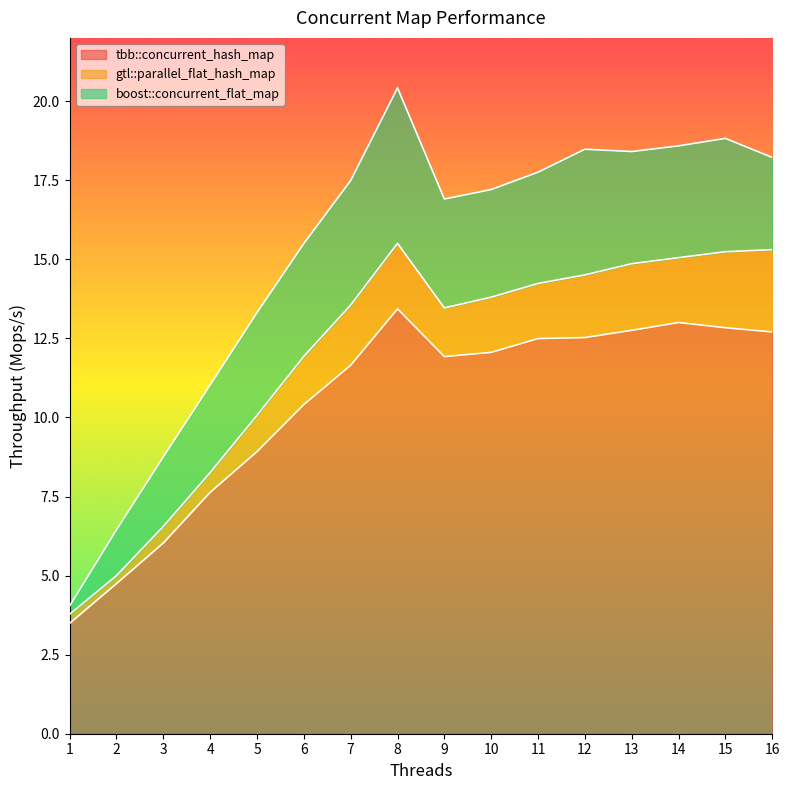

Reading left to right, list all the values displayed in this chart.

tbb::concurrent_hash_map: 1=3.5	2=4.7	3=6.0	4=7.6	5=8.9	6=10.4	7=11.6	8=13.4	9=11.9	10=12.1	11=12.5	12=12.5	13=12.8	14=13.0	15=12.8	16=12.7
gtl::parallel_flat_hash_map: 1=3.8	2=5.0	3=6.6	4=8.3	5=10.1	6=11.9	7=13.6	8=15.5	9=13.5	10=13.8	11=14.2	12=14.5	13=14.9	14=15.1	15=15.2	16=15.3
boost::concurrent_flat_map: 1=4.0	2=6.4	3=8.8	4=11.0	5=13.3	6=15.5	7=17.5	8=20.4	9=16.9	10=17.2	11=17.8	12=18.5	13=18.4	14=18.6	15=18.8	16=18.2